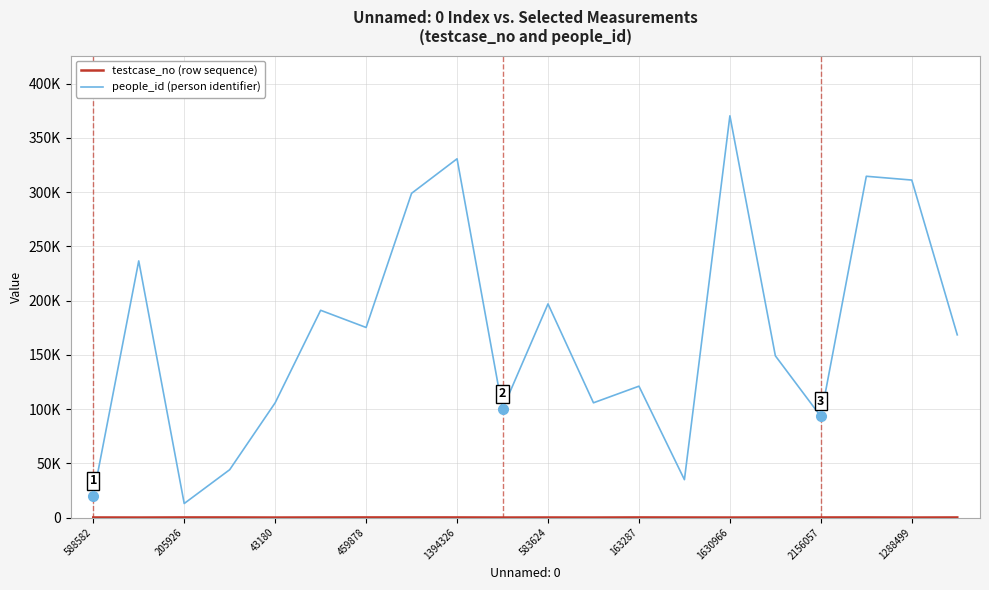

Does the chart have visible grid lines?

Yes